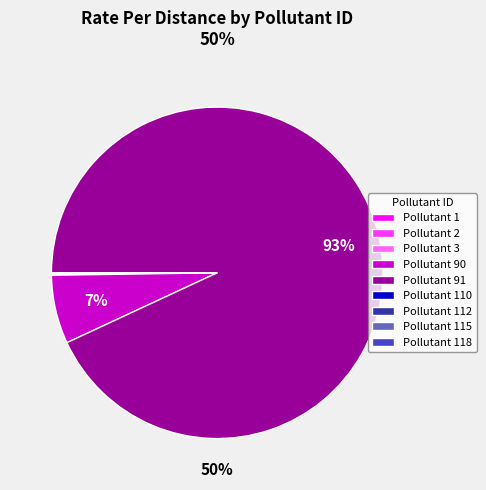

What is the largest slice in the pie chart?

Pollutant 91